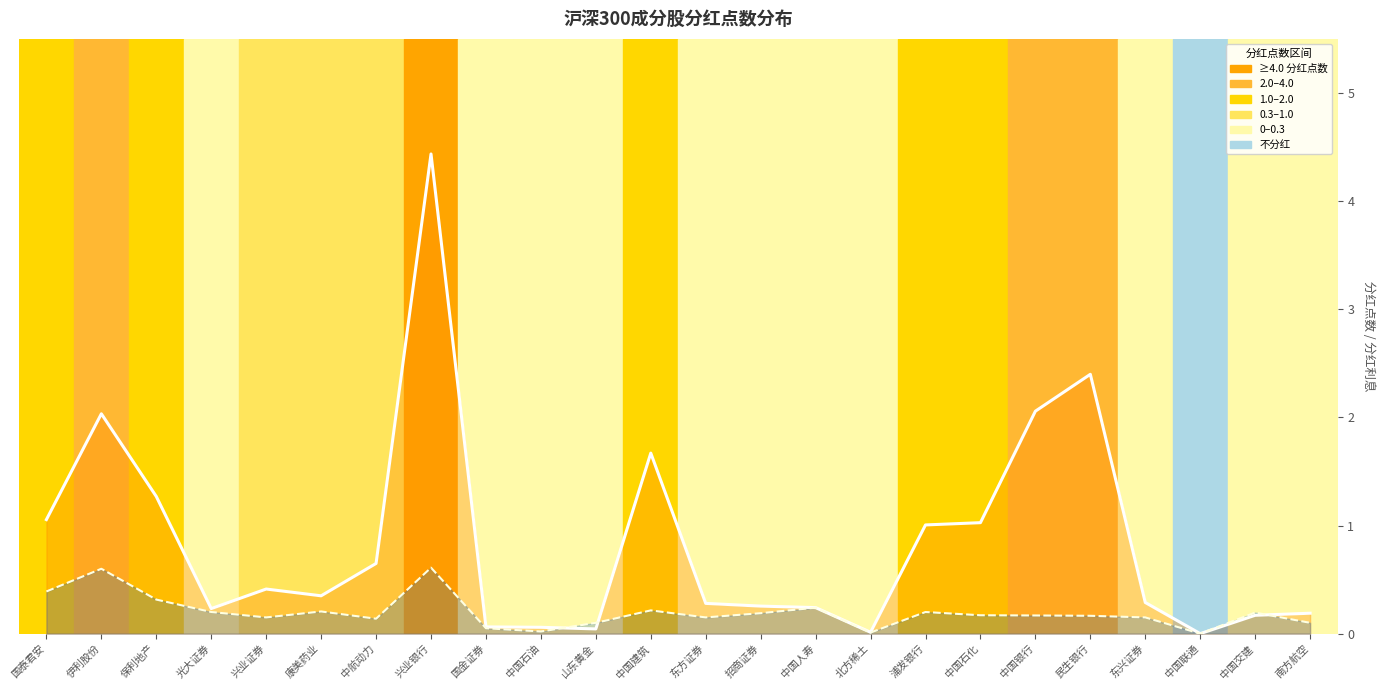

Rank the categories by 分红点数趋势线 value from highest to lowest.

兴业银行, 民生银行, 中国银行, 伊利股份, 中国建筑, 保利地产, 国泰君安, 中国石化, 浦发银行, 中航动力, 兴业证券, 康美药业, 东兴证券, 东方证券, 招商证券, 中国人寿, 光大证券, 南方航空, 中国交建, 国金证券, 中国石油, 山东黄金, 北方稀土, 中国联通